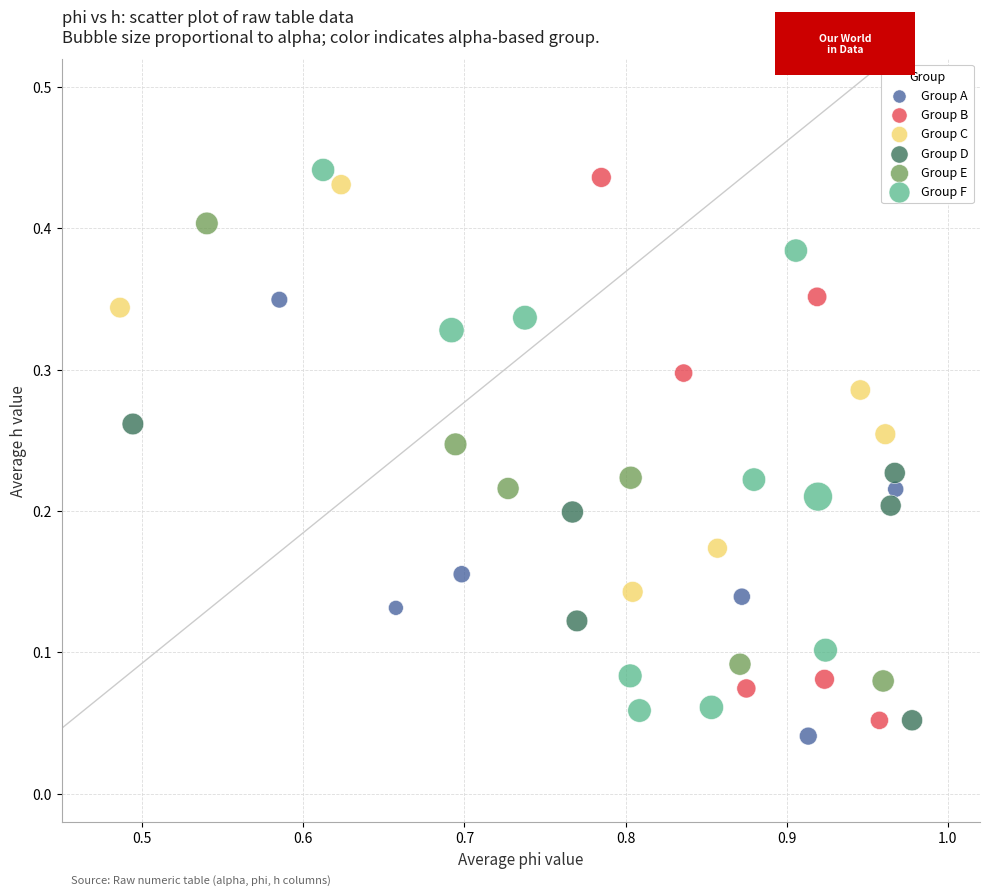

What are all the series names shown in the legend?

Group A, Group B, Group C, Group D, Group E, Group F